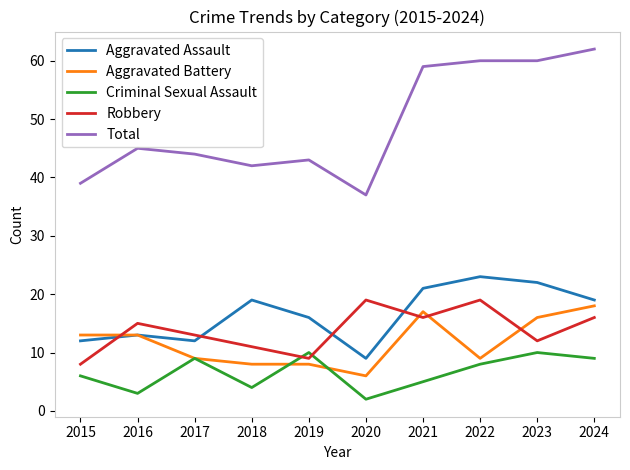

What is the minimum value for Robbery?

8